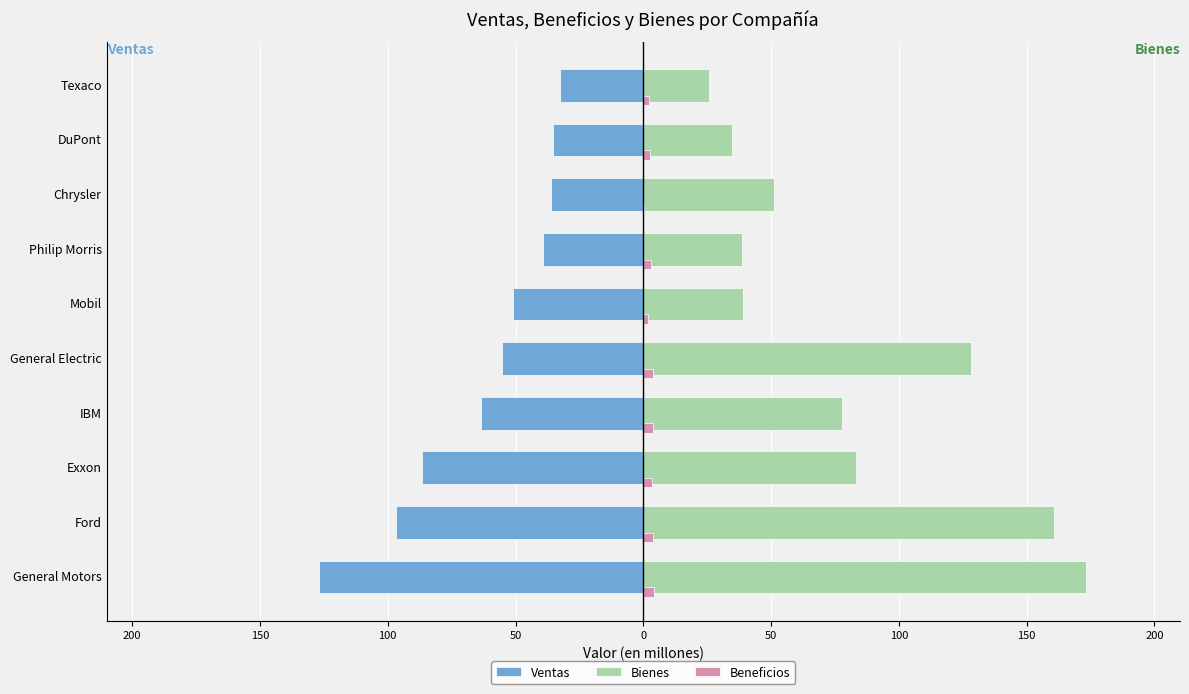

Which series has the largest range (max minus min)?

Bienes